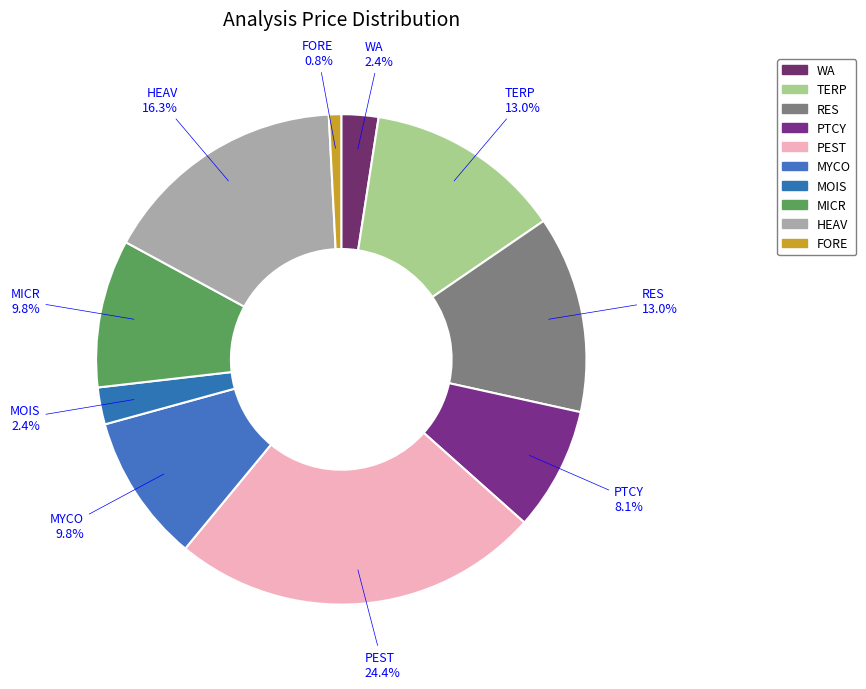

Rank the categories by value from highest to lowest.

PEST, HEAV, TERP, RES, MYCO, MICR, PTCY, WA, MOIS, FORE